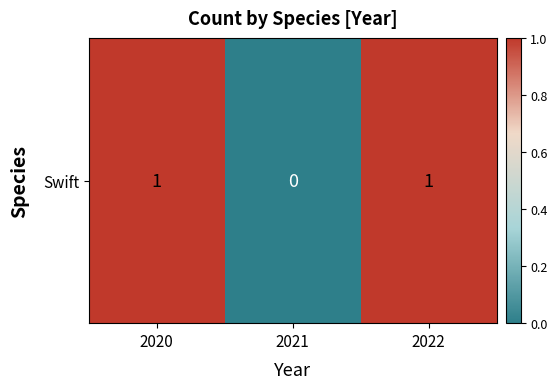

Count the values in the range 0 to 1.

3